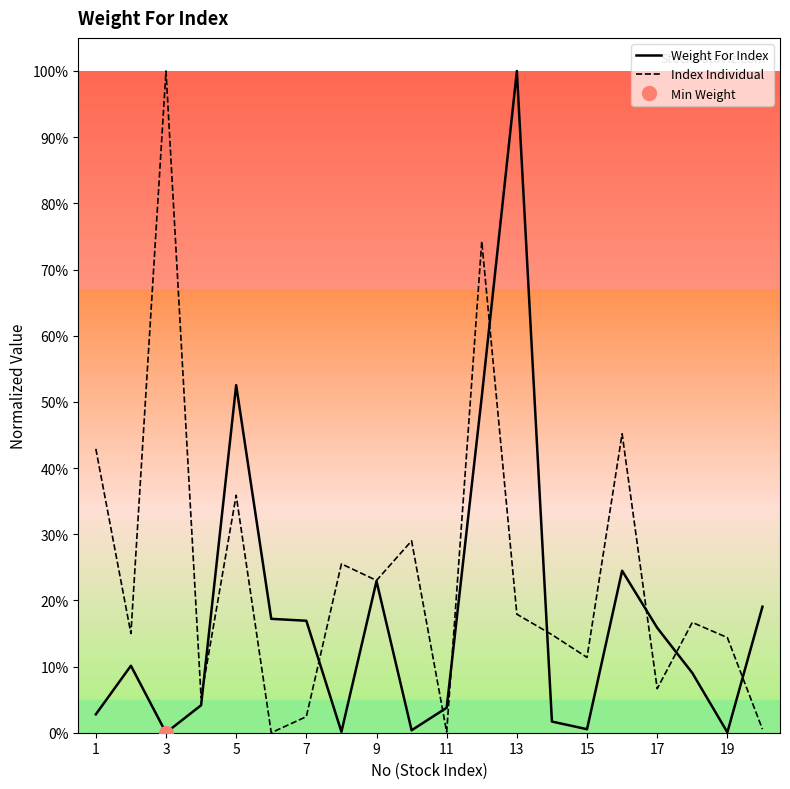

What is the value of the Weight For Index point at the 1st from the left?

2.8